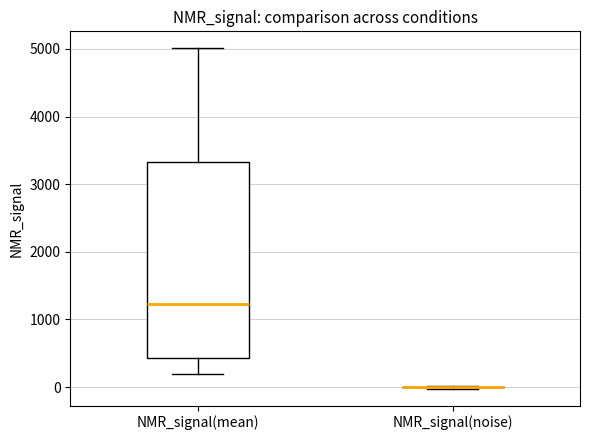

Reading left to right, read every box against the y-axis: the position of its median line, the range the box covers, and the ends of its whiskers. The values are not printed on the chart, so give them approximately, as read against the axis.

NMR_signal(mean): median 1200, box 400 to 3300, whiskers 200 to 5000
NMR_signal(noise): box collapsed to a line at 0, whiskers 0 to 0